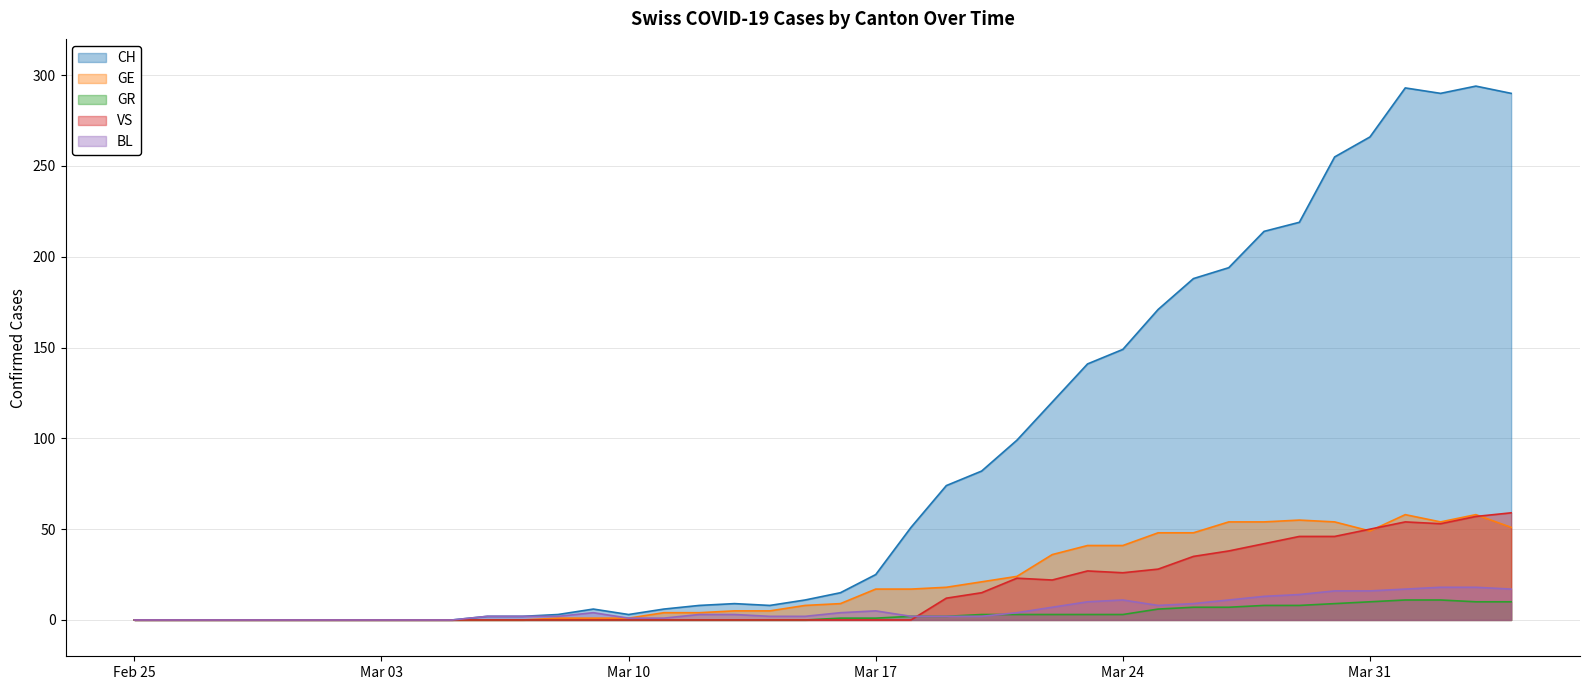

Which series has the largest total across all categories?

CH